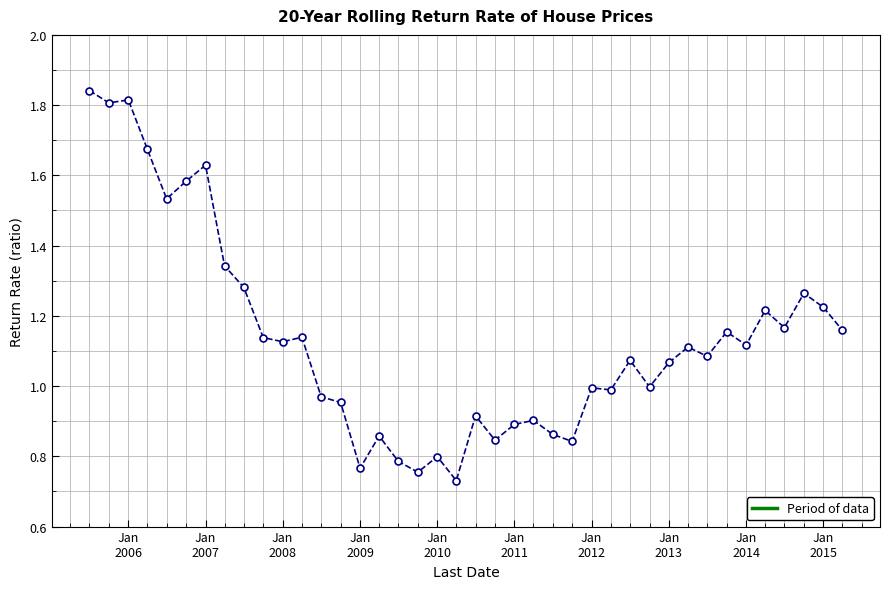

What is the minimum value shown in the chart?

0.7